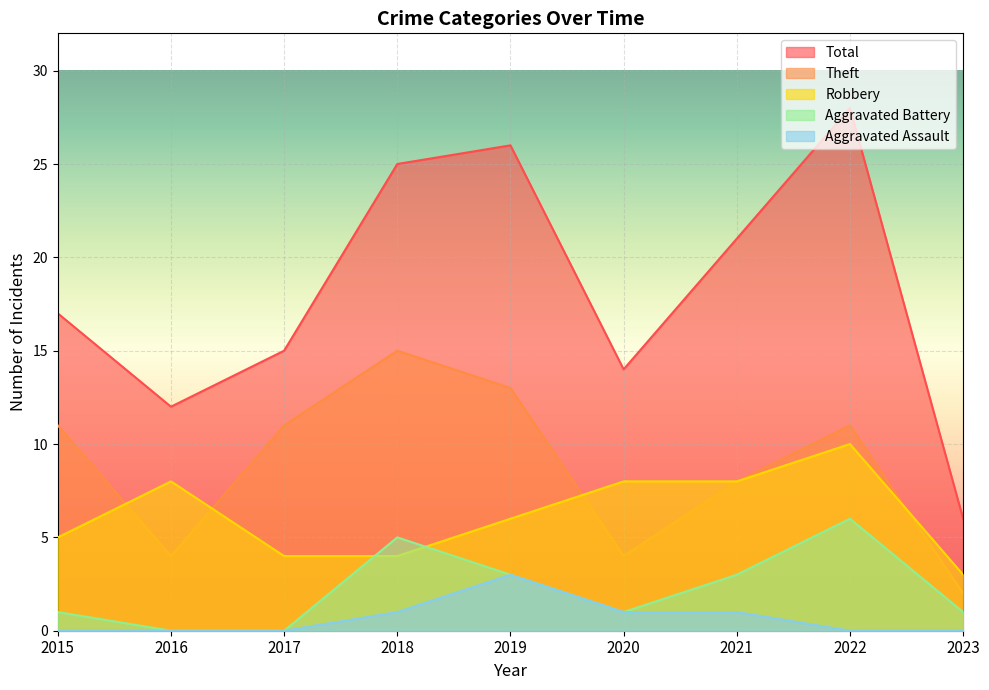

Is the value of Aggravated Assault at 2017 greater than the value of Total at 2015?

No